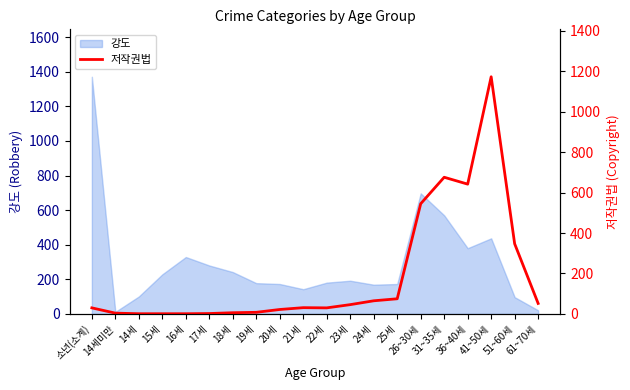

Is it true that the value at 15세 is 2?

False